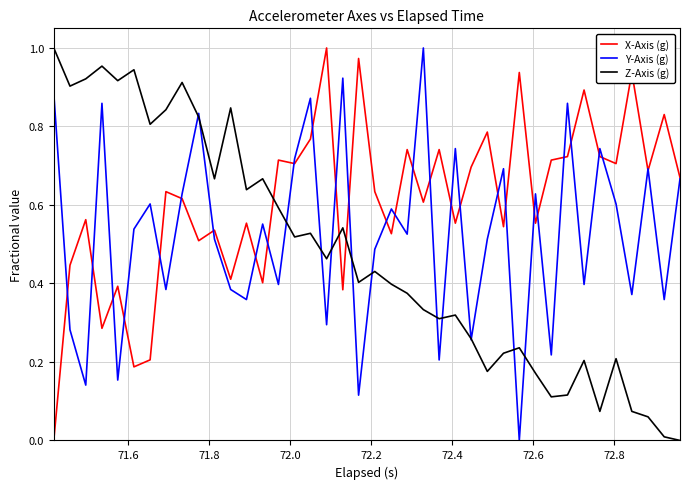

Which series ends up on top after the final intersection of Z-Axis (g) and Y-Axis (g)?

Y-Axis (g)